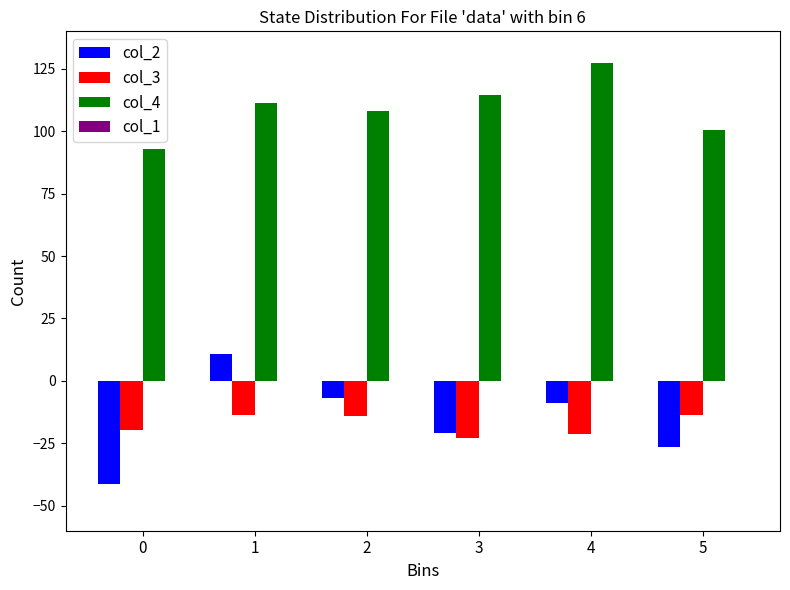

What is the difference between the col_3 values at 5 and 2?

0.3